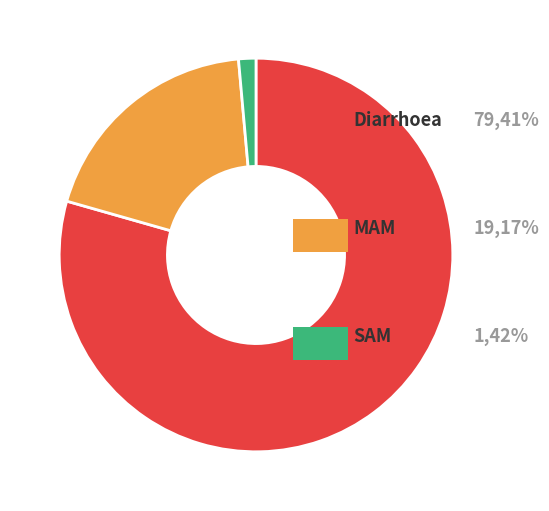

Is there a majority slice in this chart?

Yes